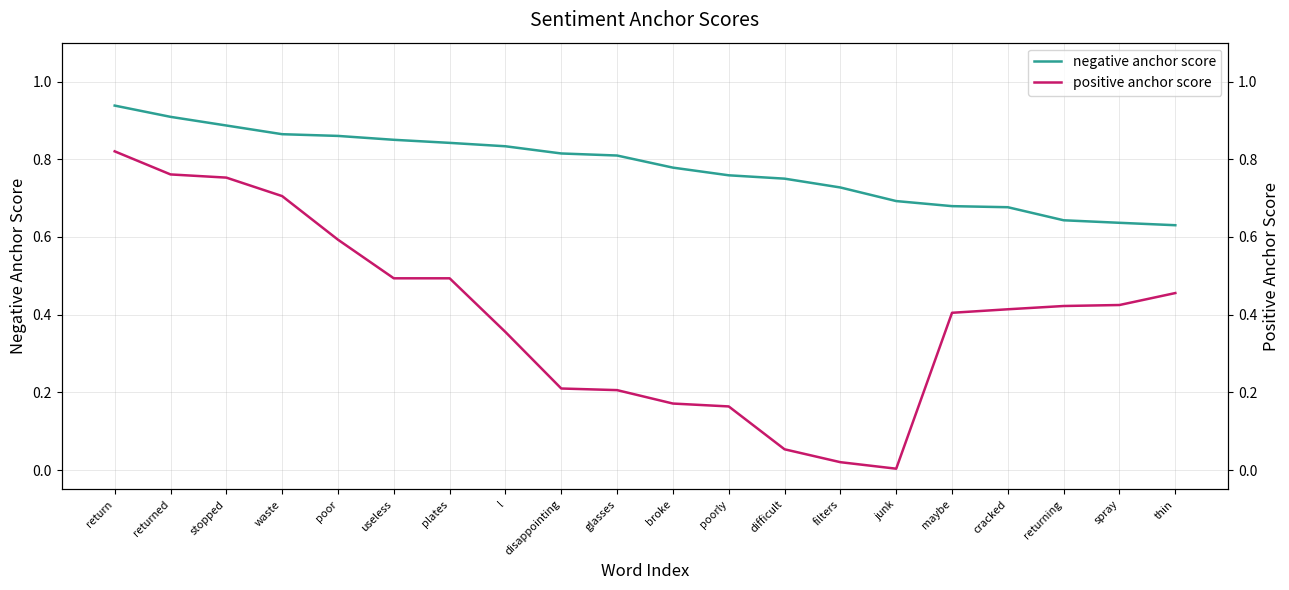

Which category has the highest value in the negative anchor score series?

return